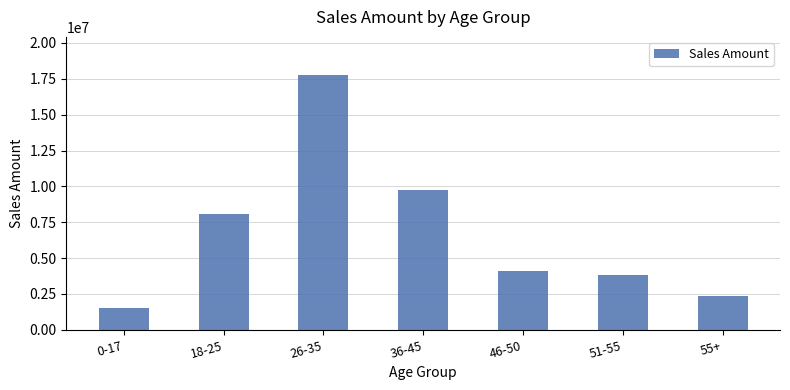

What is the change in value from 0-17 to 46-50?

+2540243.0